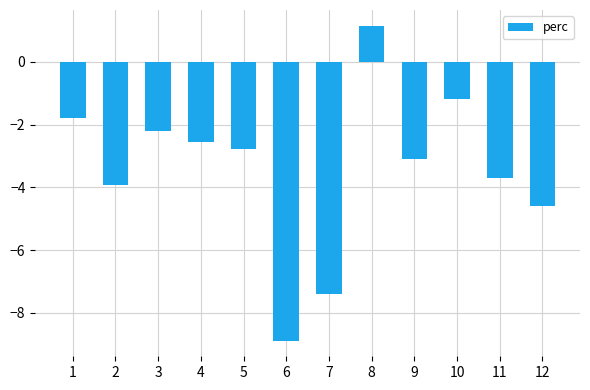

How many distinct data groups are displayed?

1